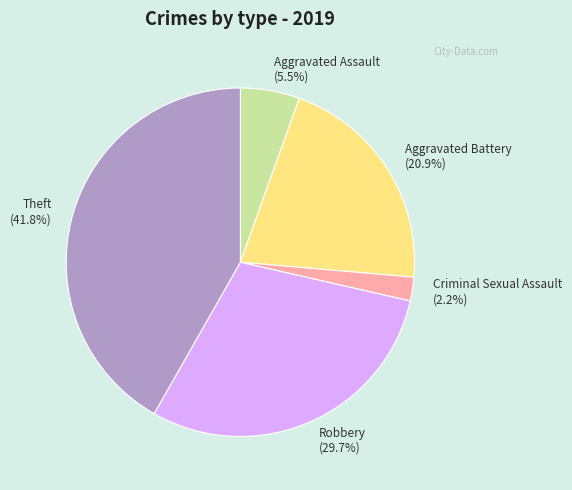

Rank the categories by value from highest to lowest.

Theft (41.8%), Robbery (29.7%), Aggravated Battery (20.9%), Aggravated Assault (5.5%), Criminal Sexual Assault (2.2%)